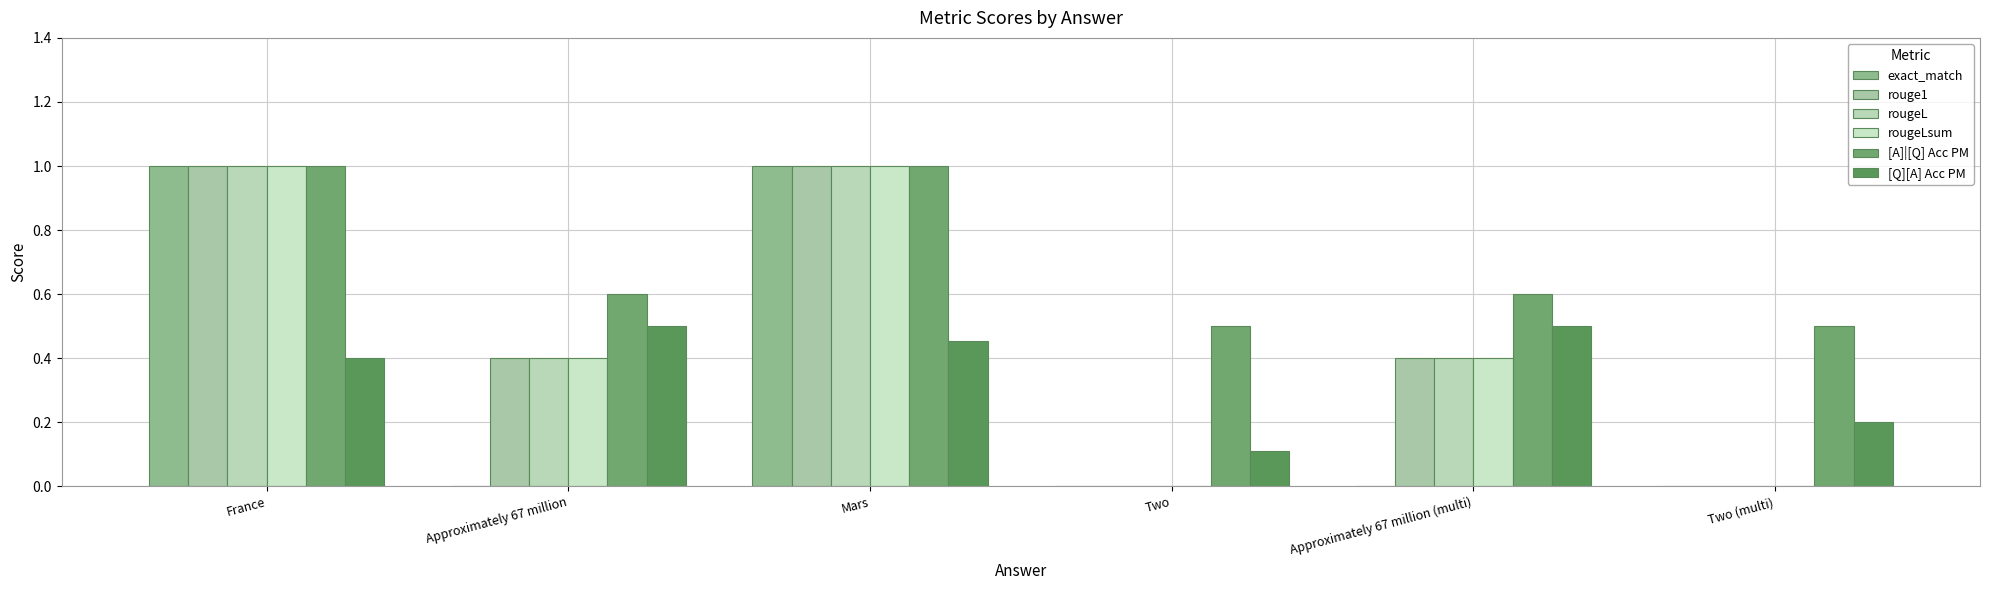

How many groups of bars are there?

6